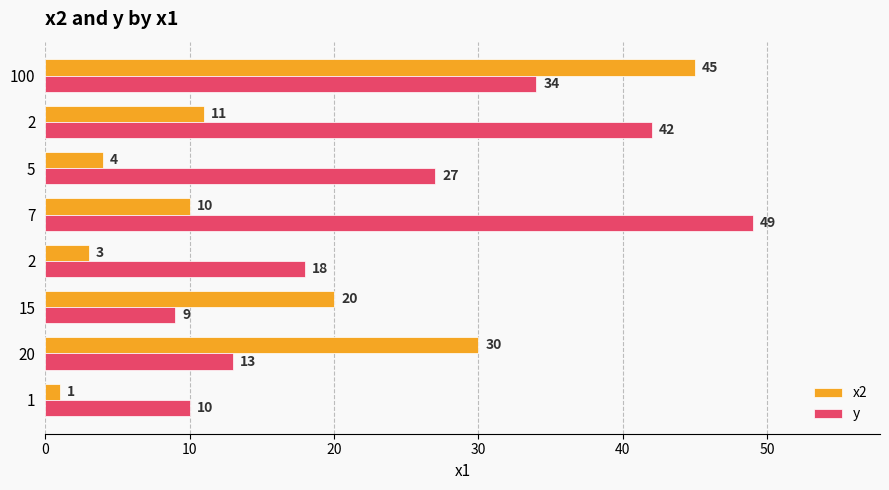

Count the number of categories in the chart.

8